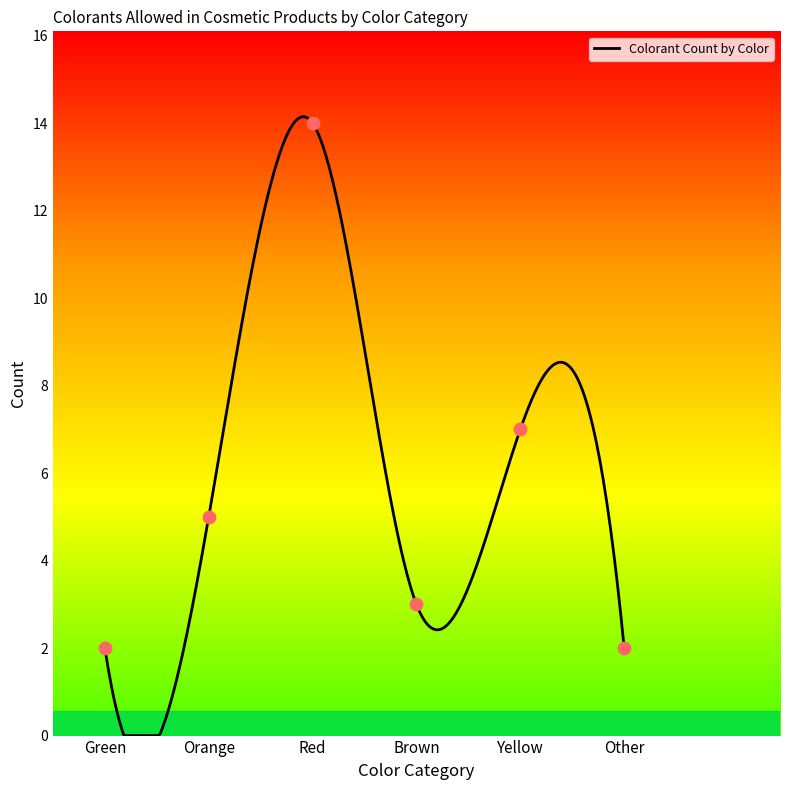

What is the change in value from Orange to Yellow?

+2